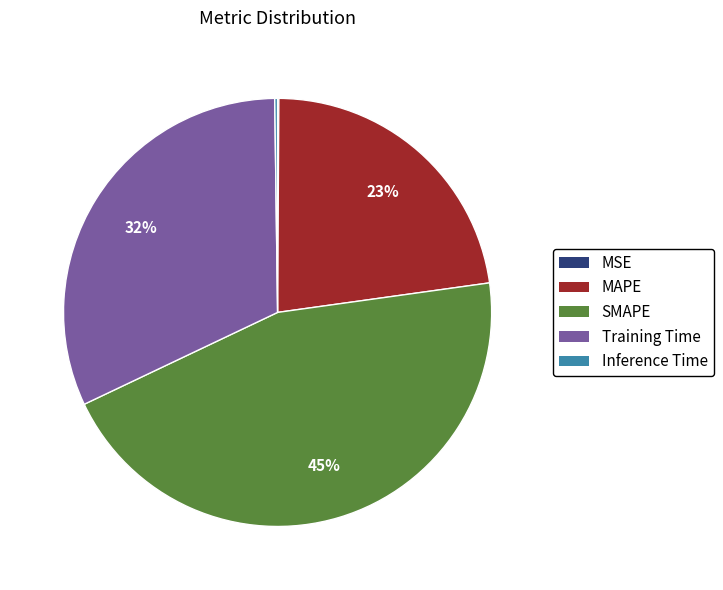

Is there any slice that represents more than half of the pie?

No